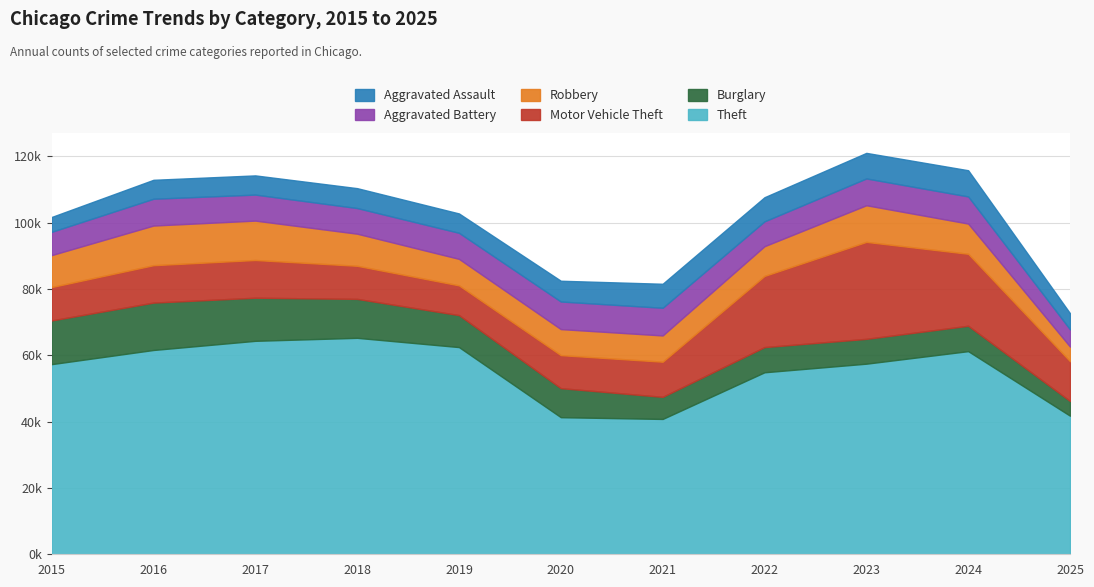

Which has a higher value, 2024 or 2017?

2017